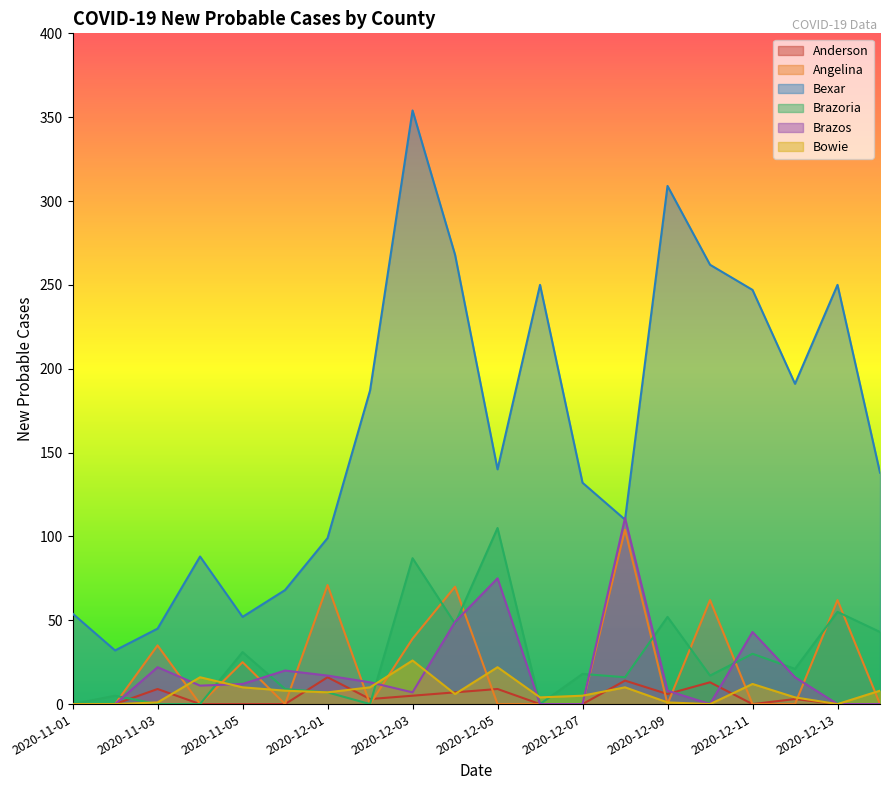

List the labels in order of Bexar value, largest first.

2020-12-03, 2020-12-09, 2020-12-04, 2020-12-10, 2020-12-06, 2020-12-13, 2020-12-11, 2020-12-12, 2020-12-02, 2020-12-05, 2020-12-14, 2020-12-07, 2020-12-08, 2020-12-01, 2020-11-04, 2020-11-06, 2020-11-01, 2020-11-05, 2020-11-03, 2020-11-02